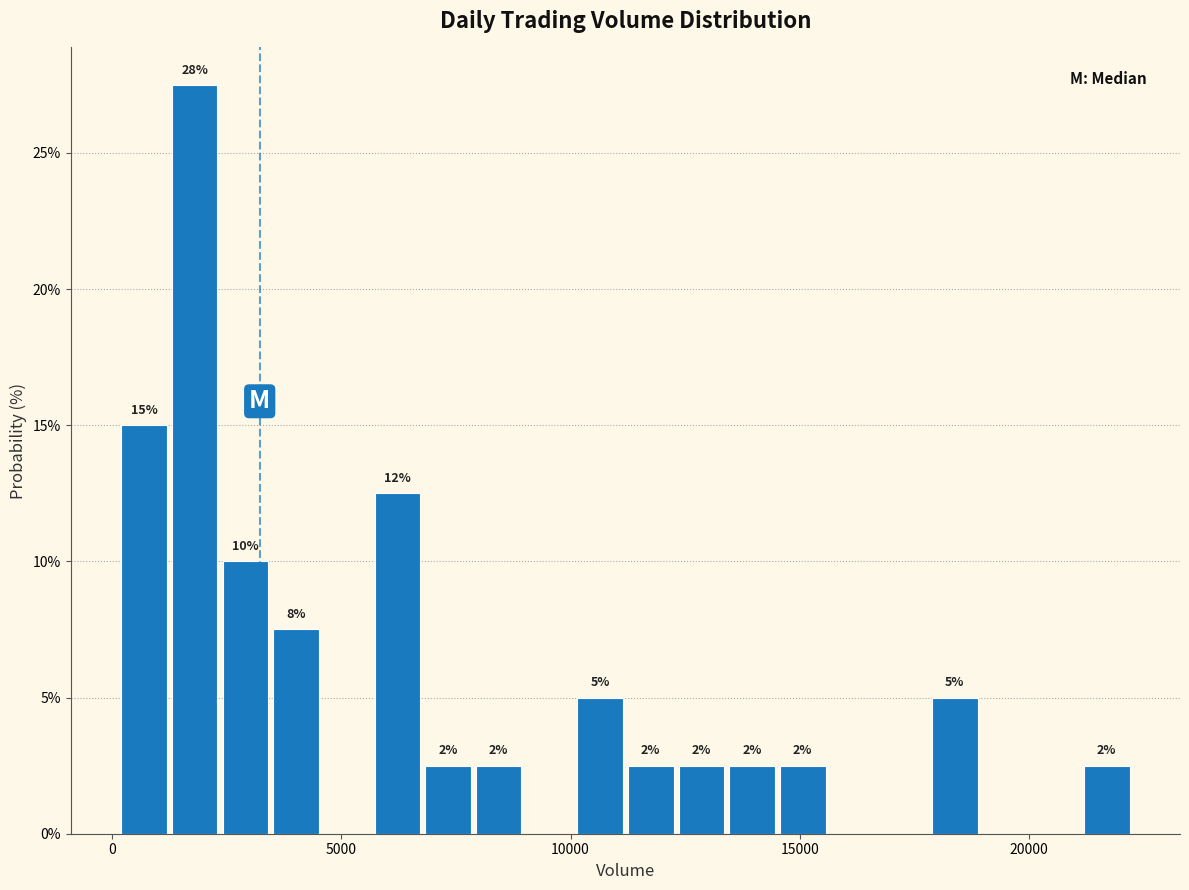

Read against the x-axis, roughly where is the centre of the tallest bar?

2000